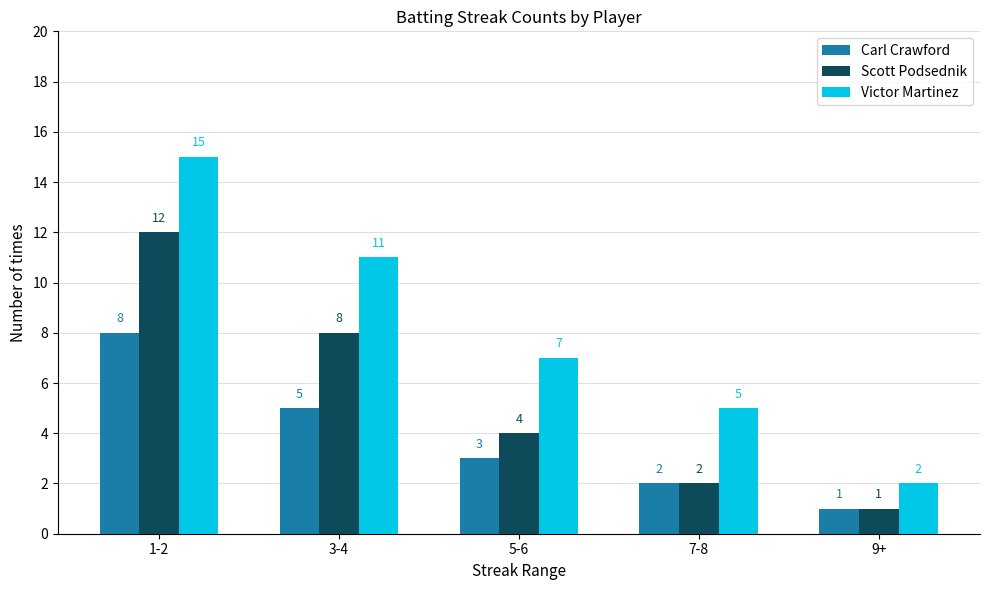

At which category is the sum across all series the highest?

1-2